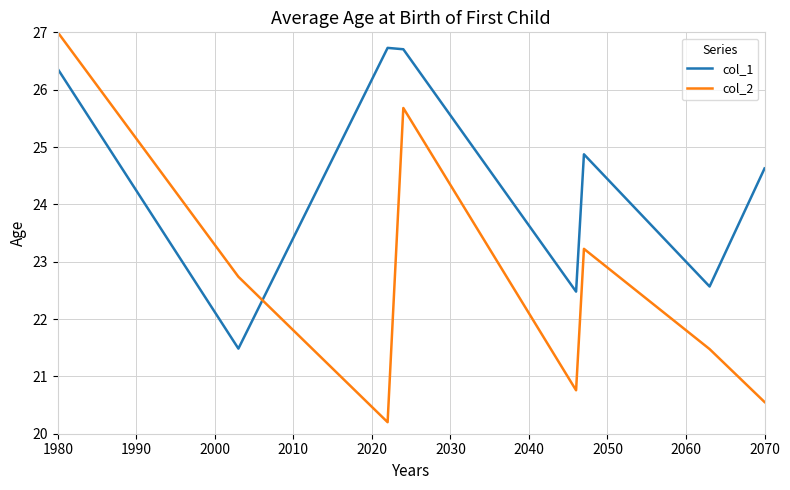

At how many categories does at least one series exceed 22?

8